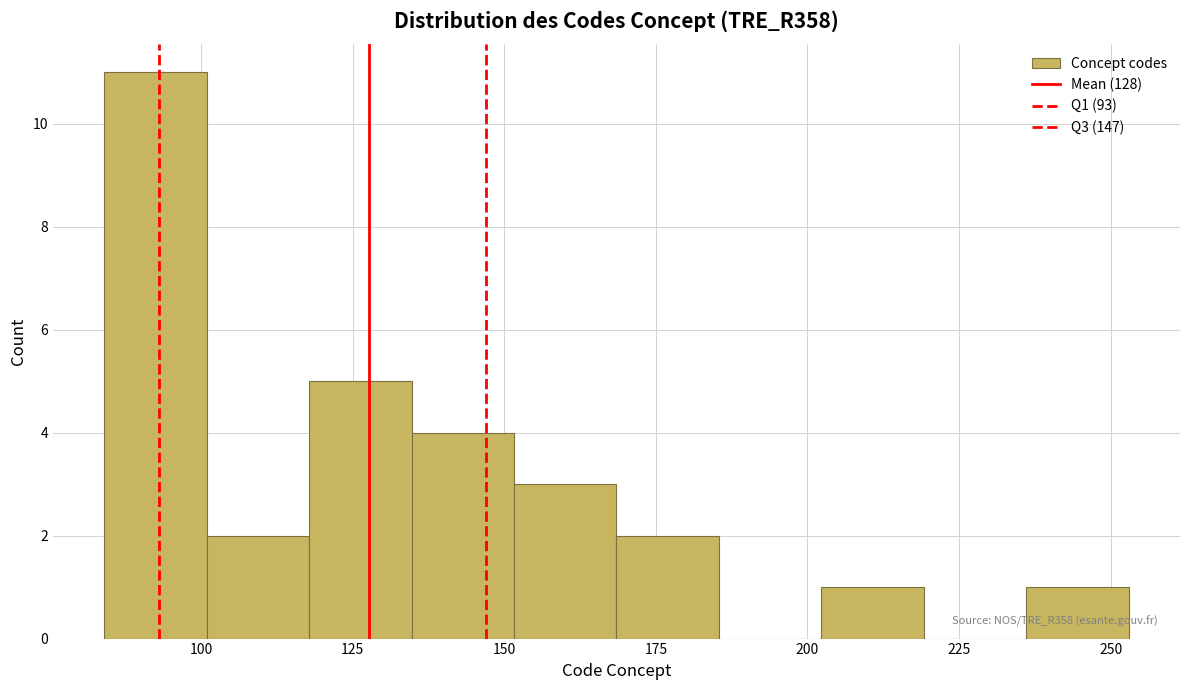

Read against the x-axis, roughly where is the centre of the tallest bar?

90